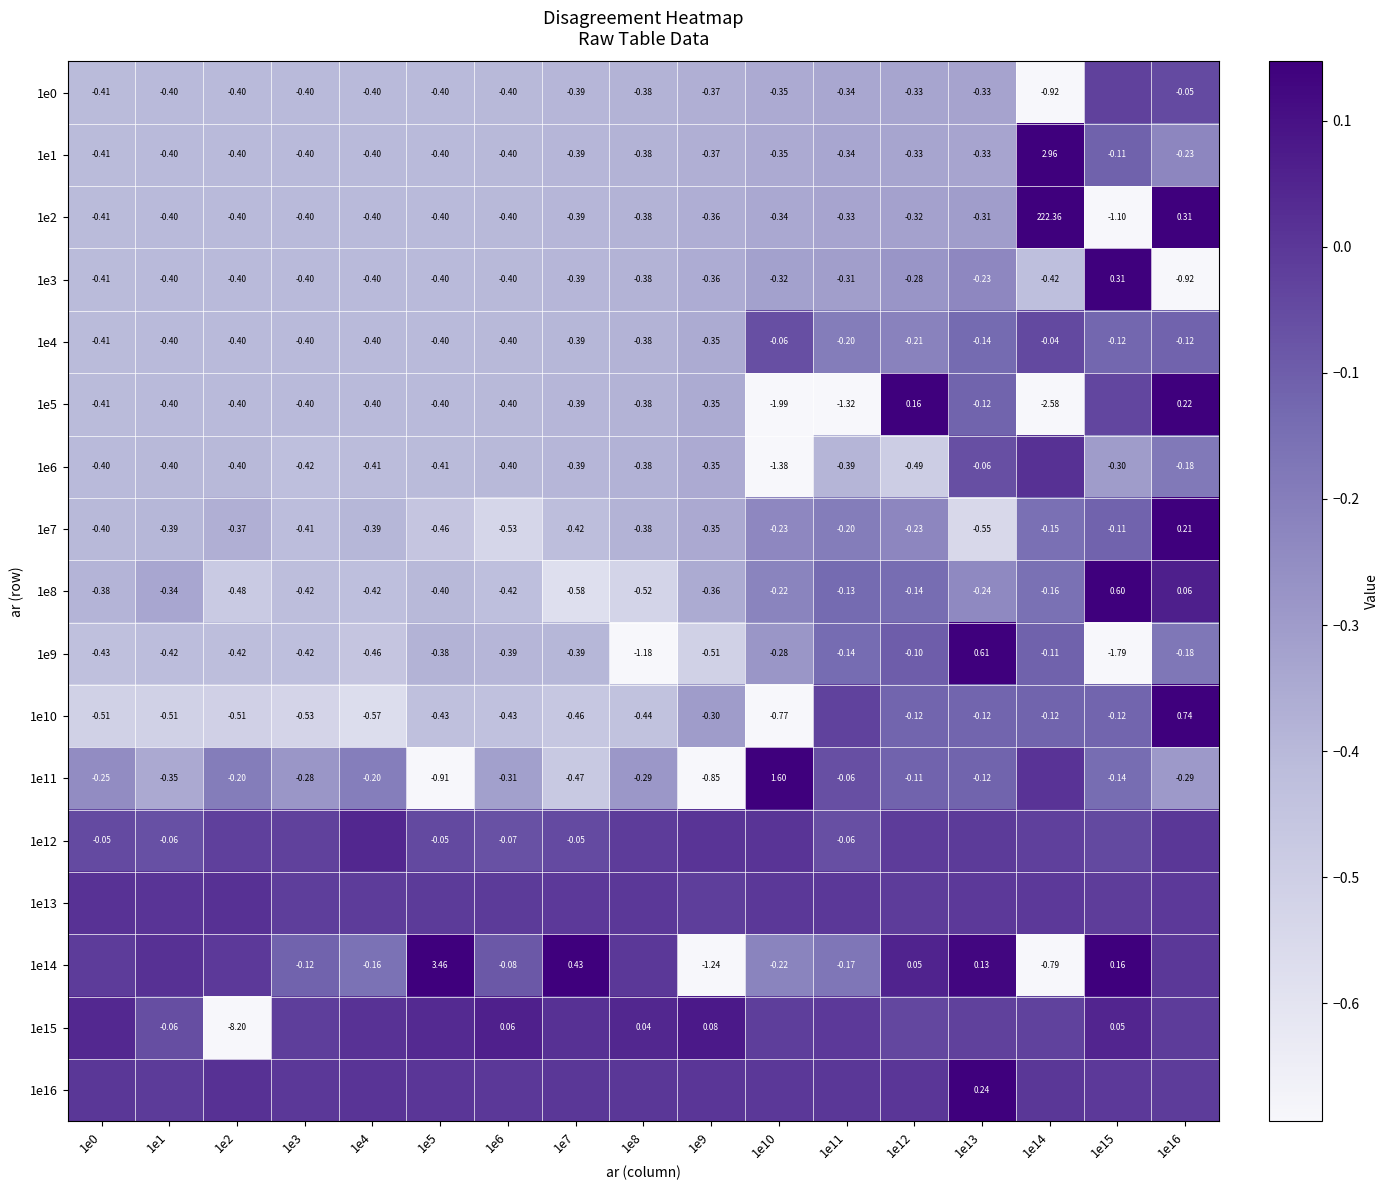

How many data points does each series have?

17